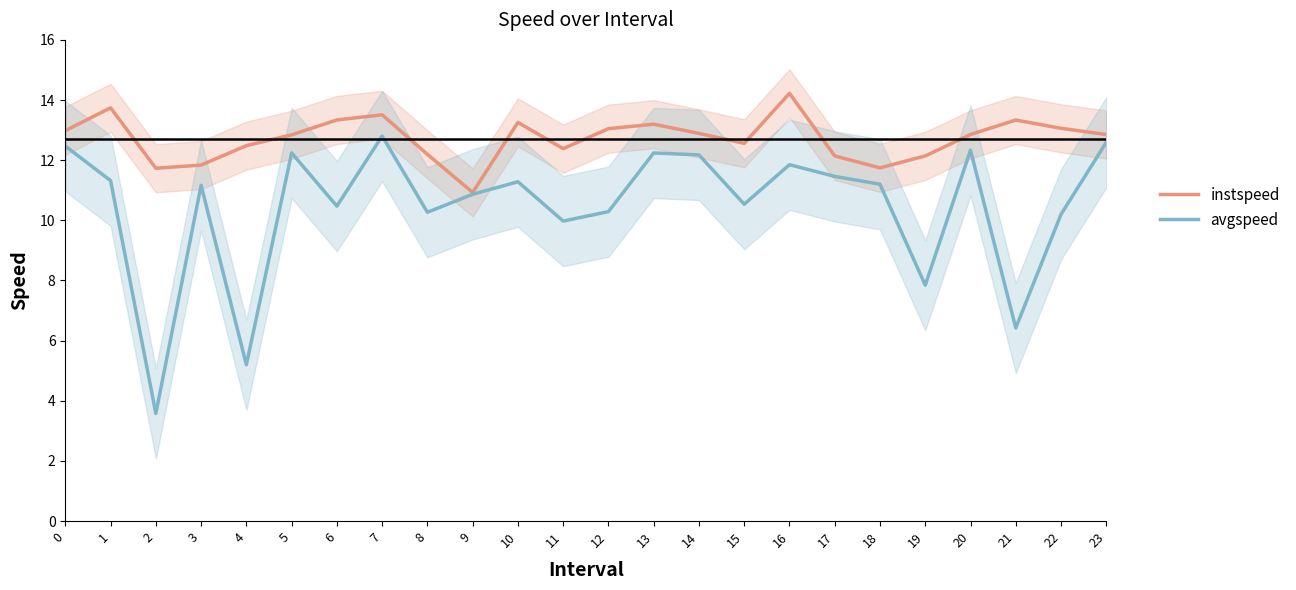

Rank the series by their maximum value, from lowest to highest.

avgspeed, instspeed